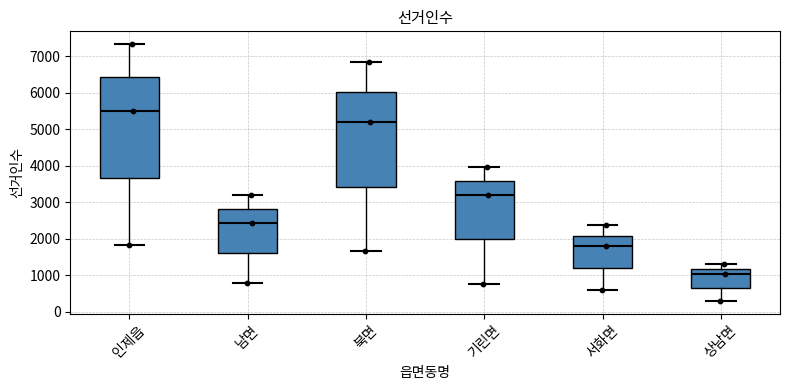

Which box is the tallest, from its lower edge to its upper edge?

인제읍